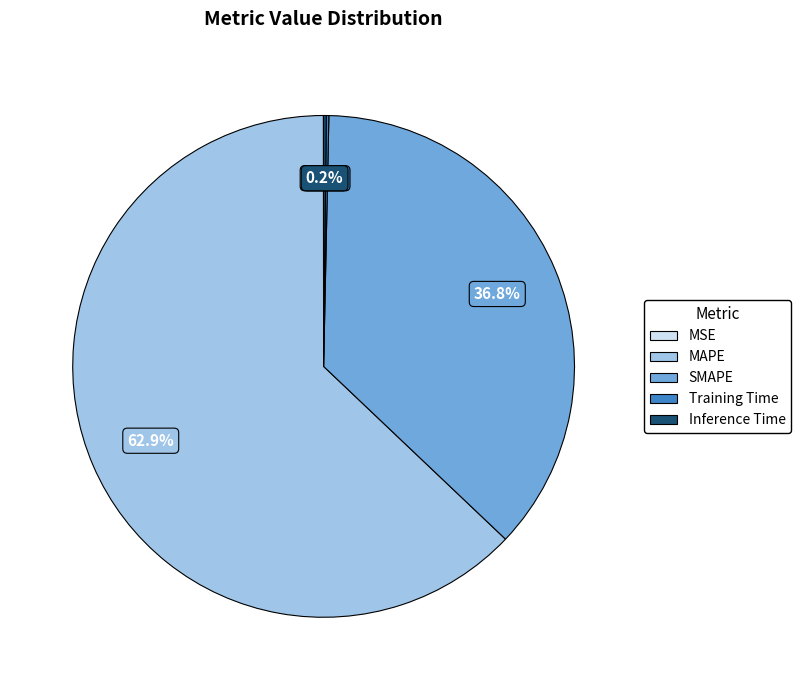

What is the largest slice in the pie chart?

MAPE